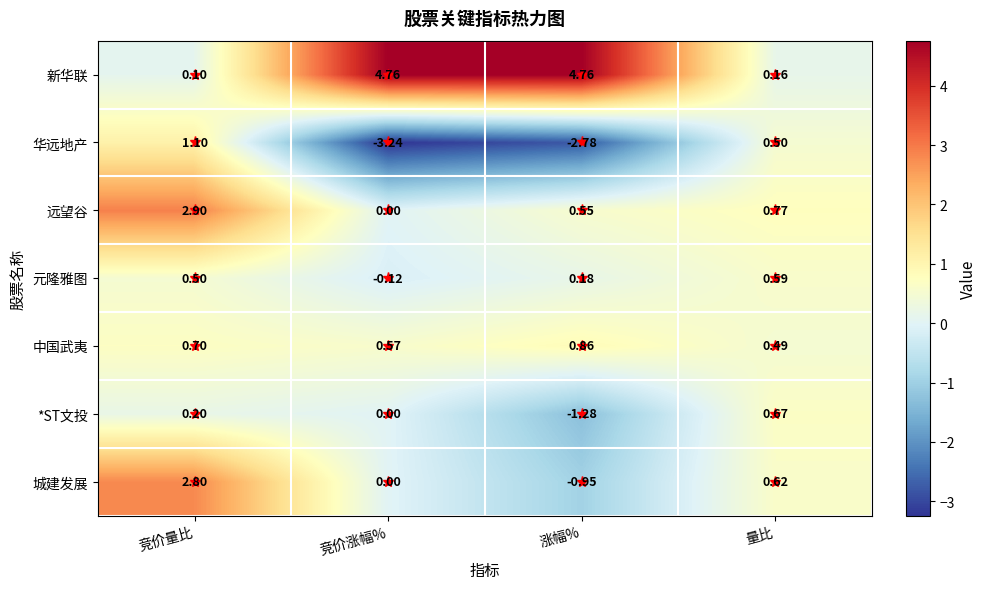

Which series has the largest total across all categories?

新华联